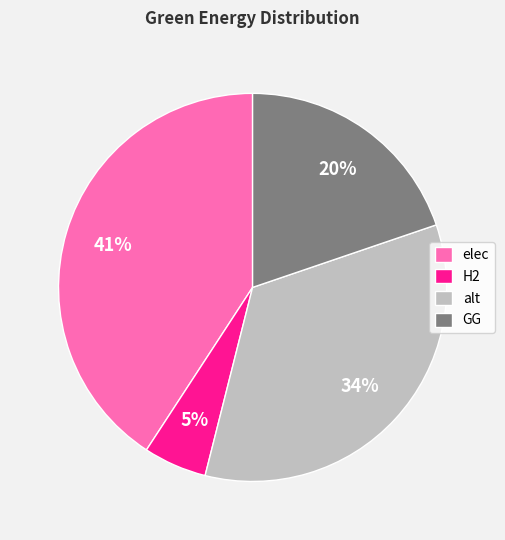

To the nearest percent, what is the difference between the largest and smallest slice percentages?

36%